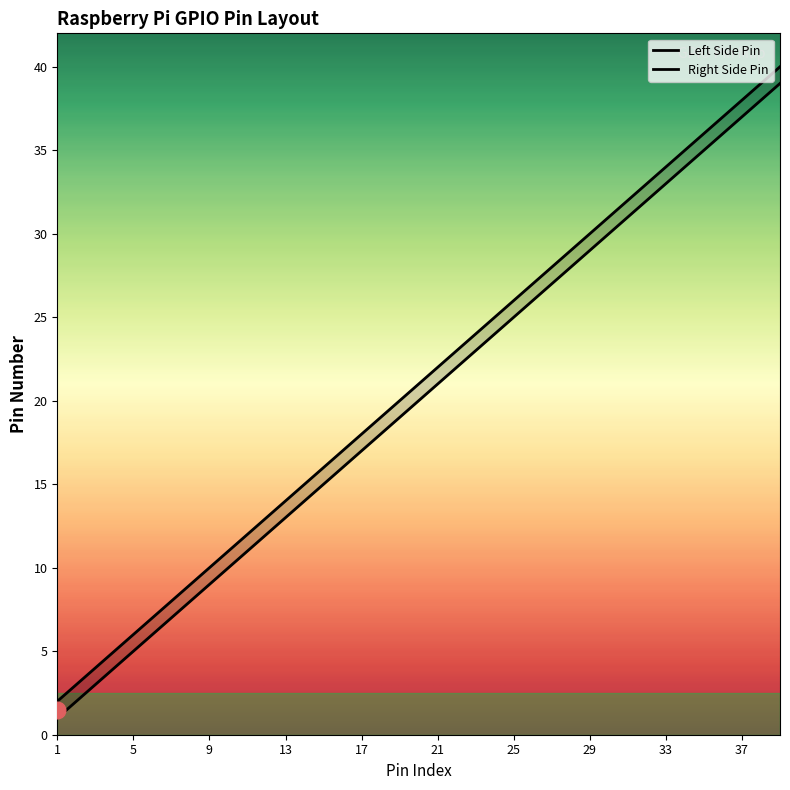

How many data points in Right Side Pin are above 22?

9